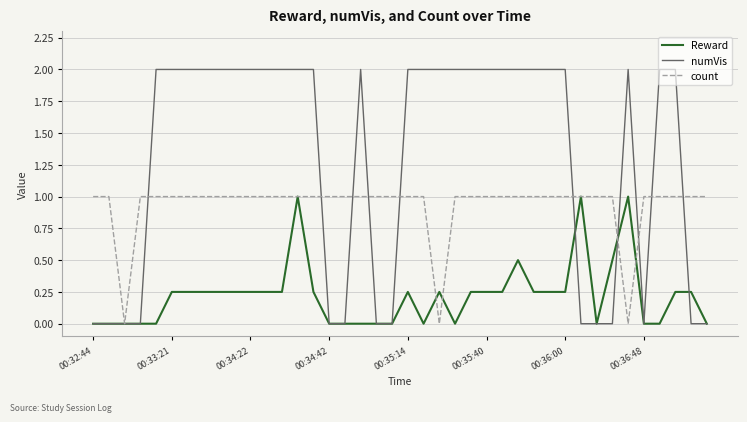

What is the maximum value for count?

1.0